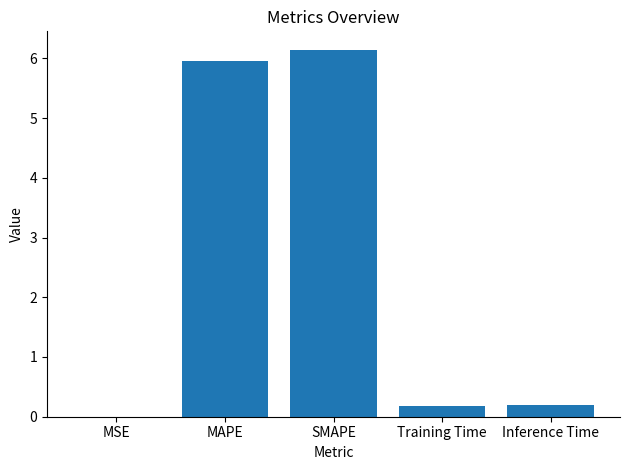

True or false: the data shows 0.0 at MSE.

True